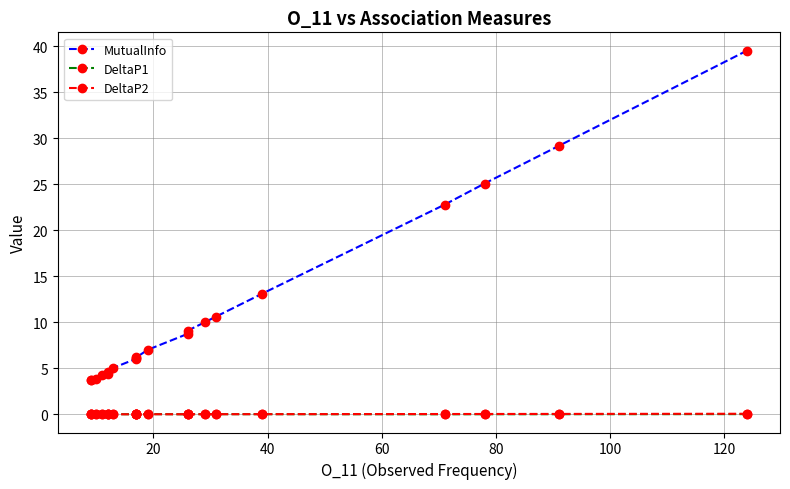

How many categories are shown in the chart?

20